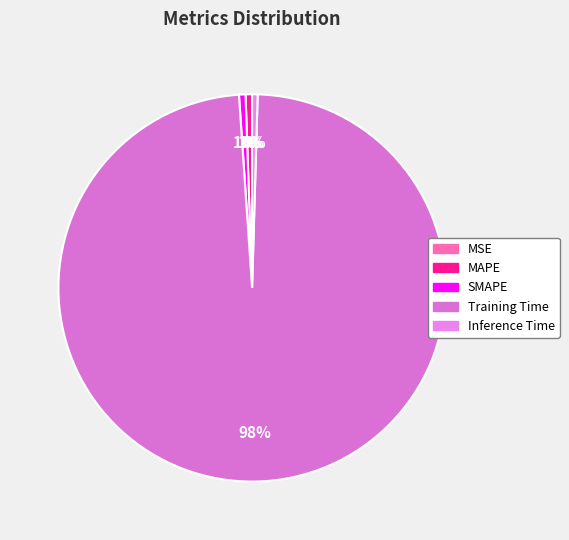

Is it true that MAPE is 9% of the pie?

False